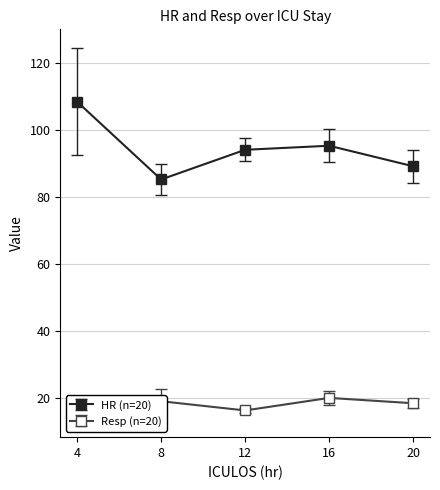

What is the greatest value displayed?

108.5